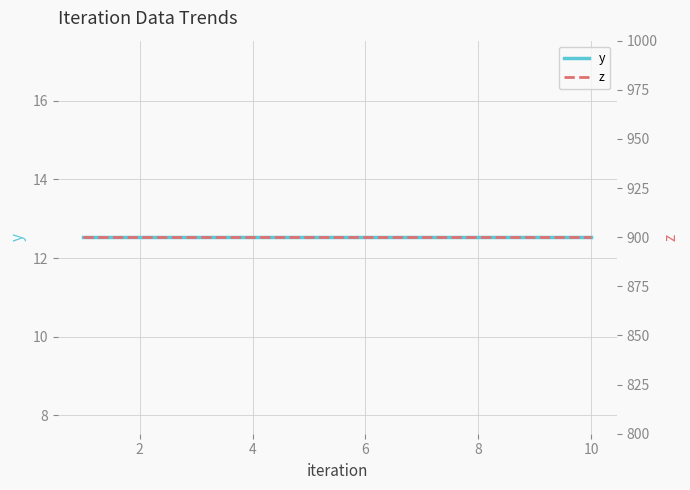

True or false: y has more than 2 points higher than both neighbors.

False